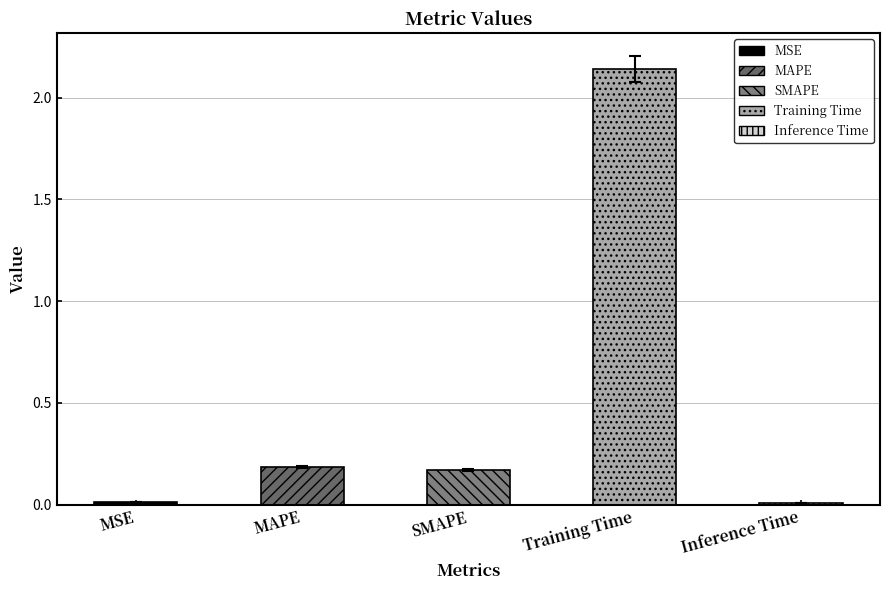

What is the label of the 3rd bar from the right?

SMAPE